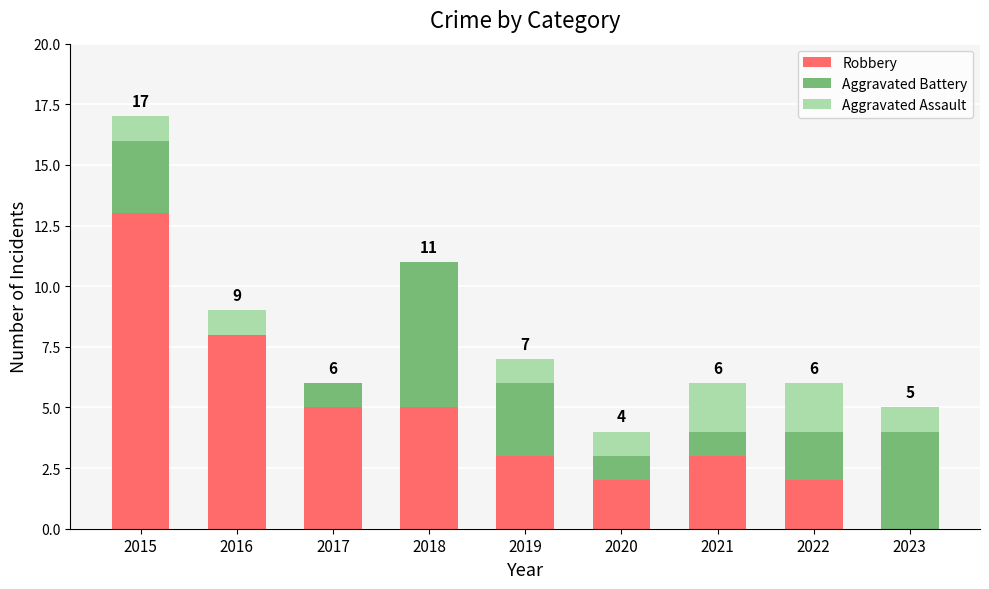

The Robbery series shows 3 at 2022. True or false?

False